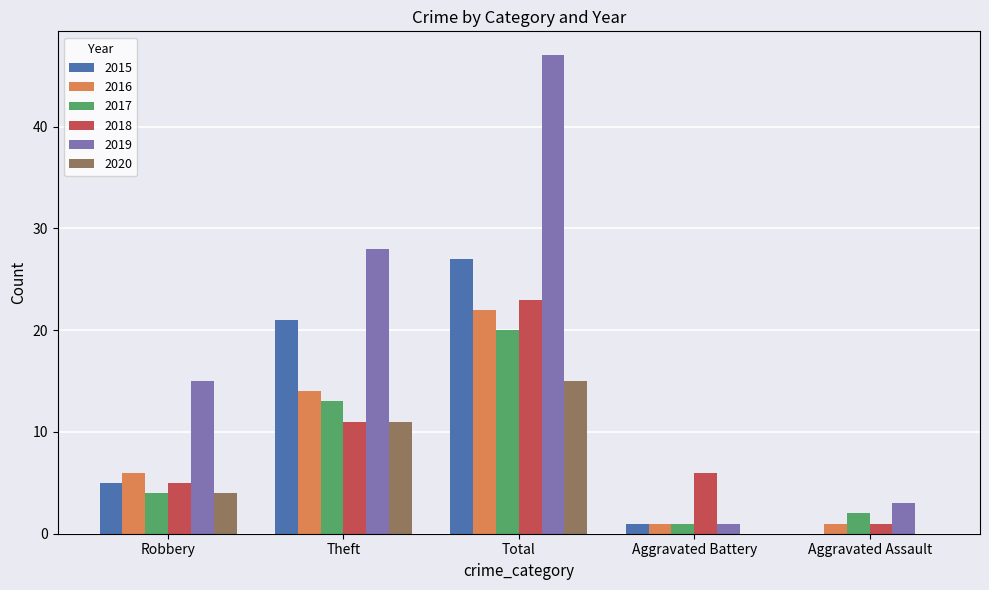

The value of 2015 at Robbery is 5. True or false?

True